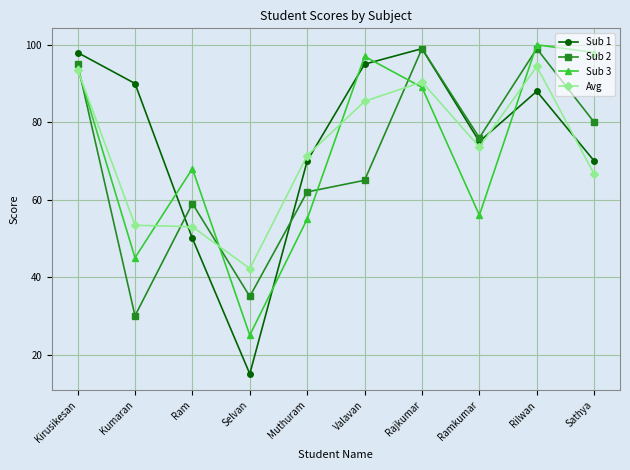

In Sub 1, how many points are lower than both neighbors (excluding endpoints)?

2